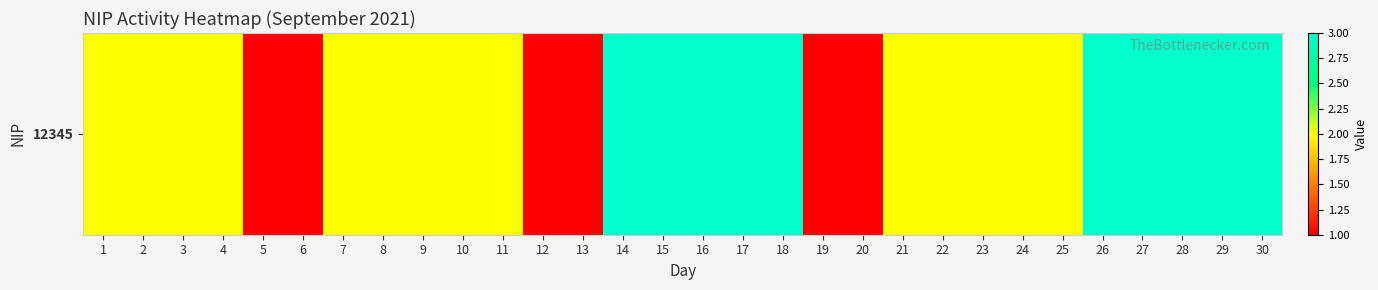

What is the difference between the maximum and minimum values?

2